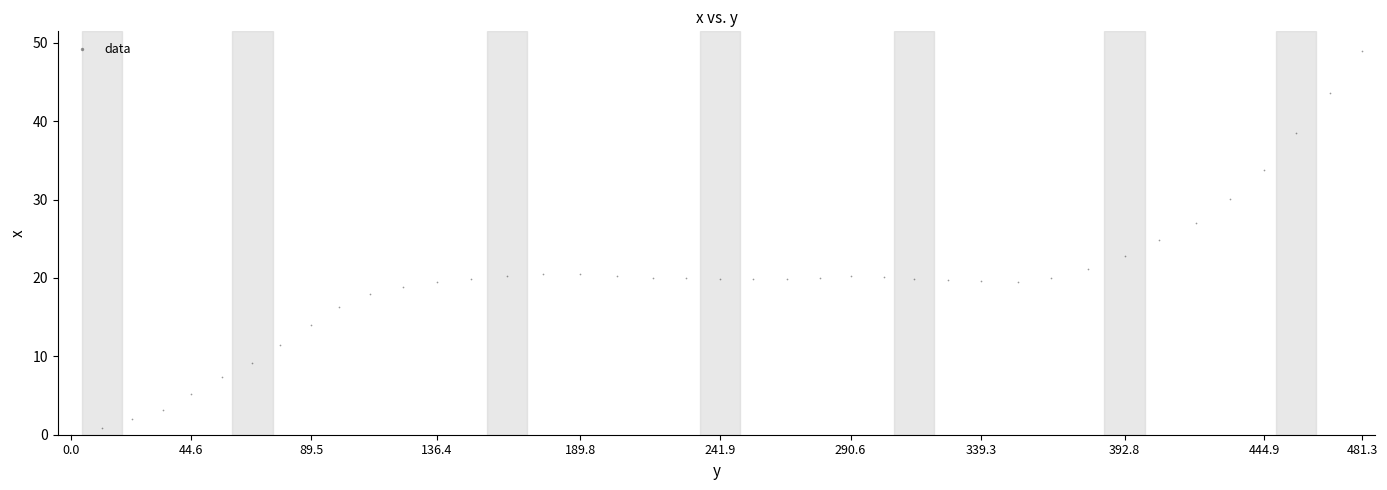

What is the range of Y values (max minus min)?

49.0